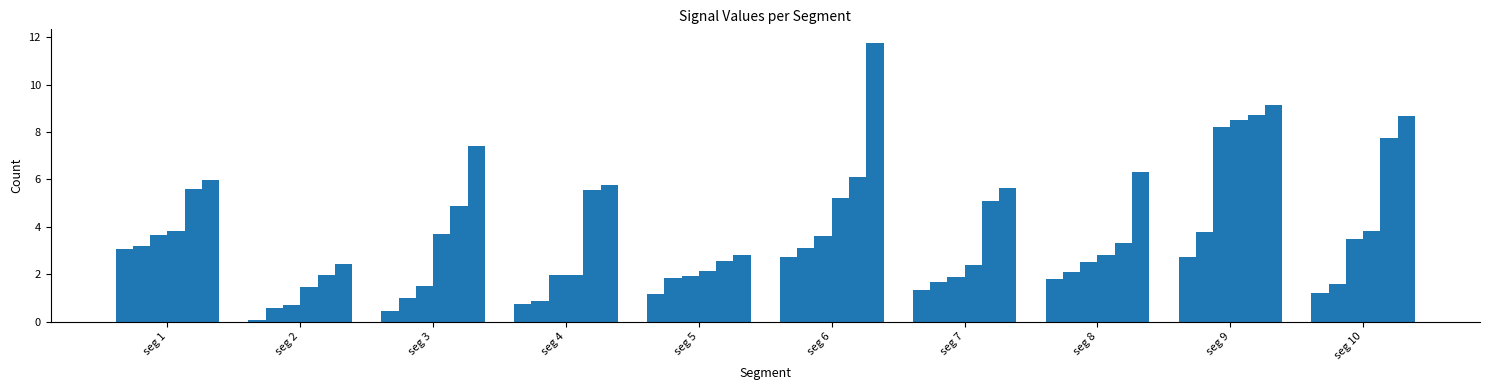

How many categories are shown in the chart?

10